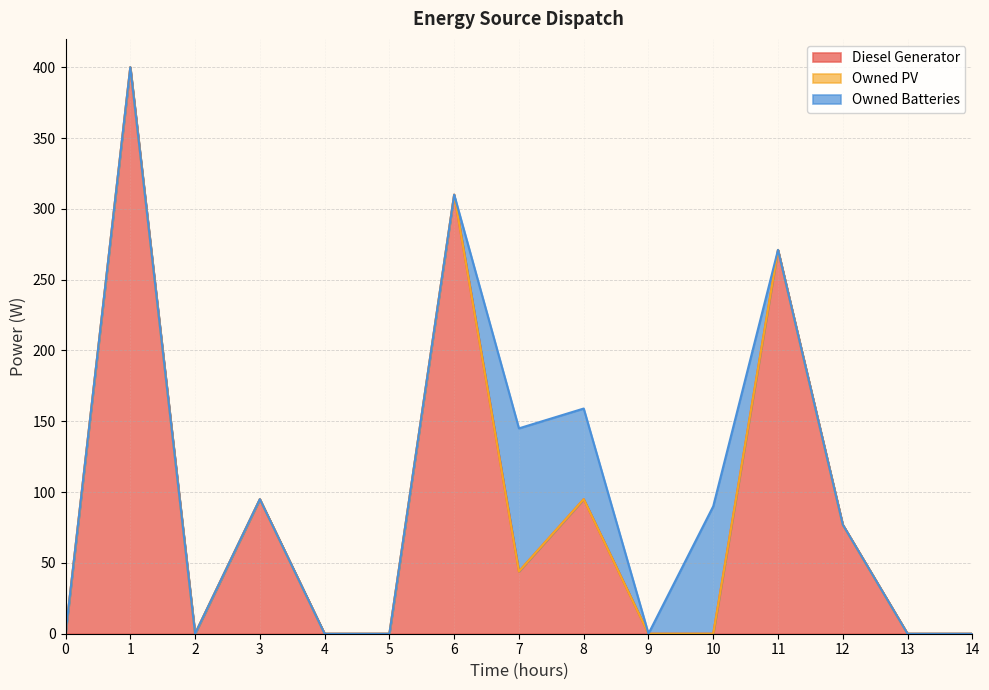

Rank the series by their maximum value, from highest to lowest.

Diesel Generator, Owned Batteries, Owned PV